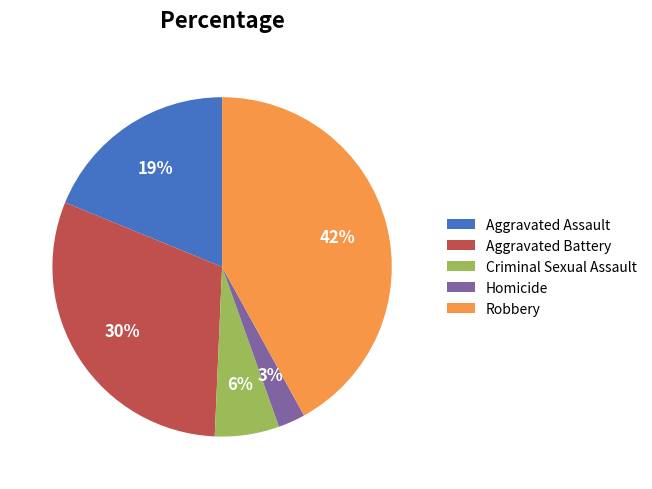

Is the sum of Robbery and Aggravated Assault greater than half?

Yes